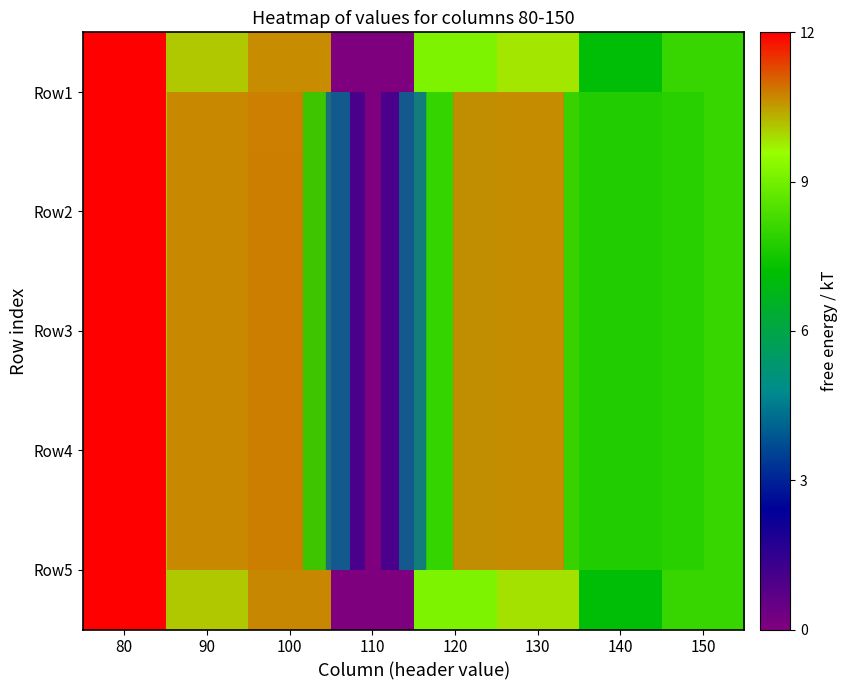

How many values in the Row3 series exceed 9?

5